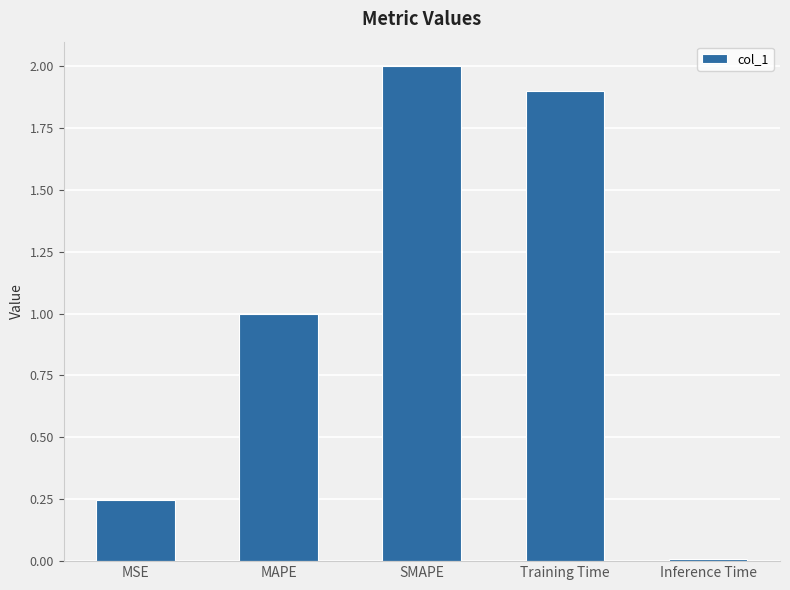

True or false: the data shows 0.3 at MAPE.

False